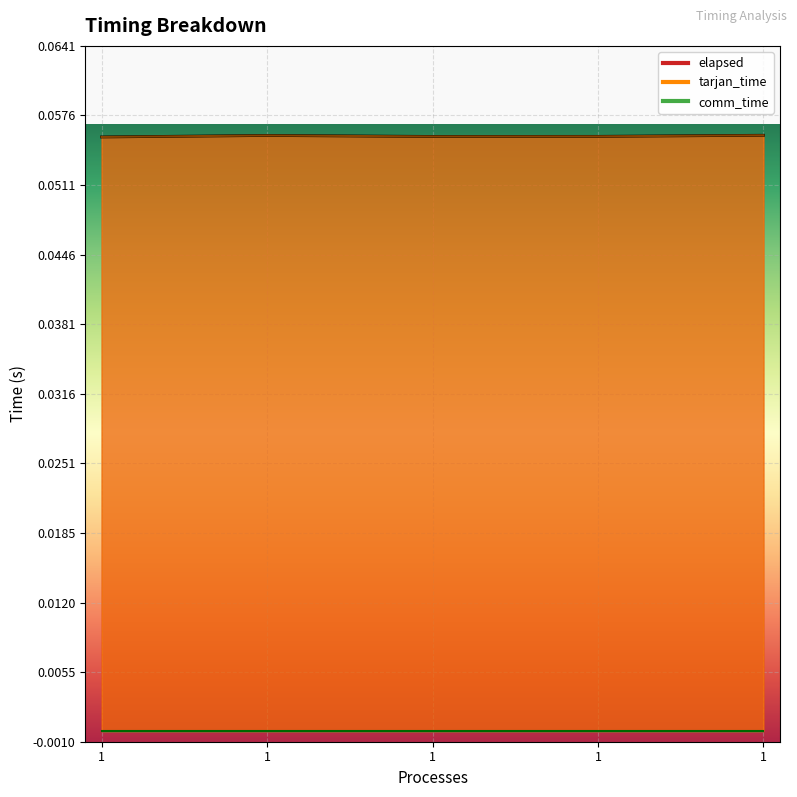

Does the chart display data point markers on the line(s)?

No